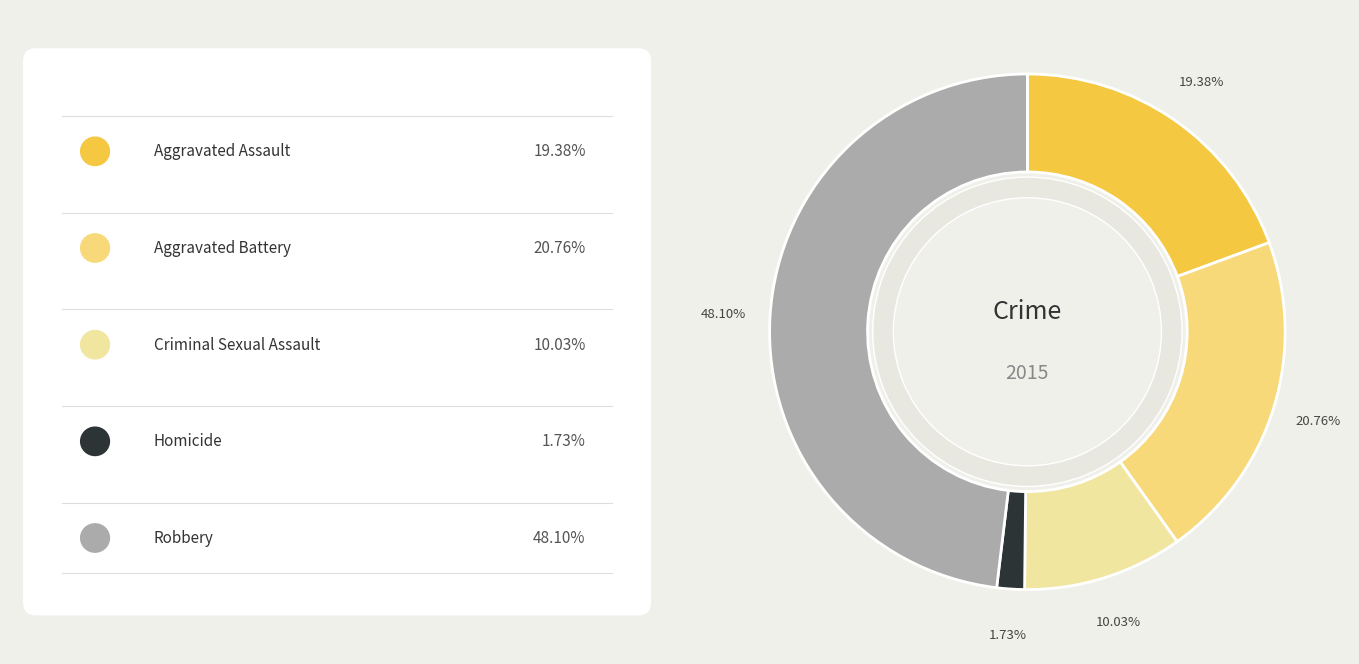

Combined, what portion of the pie is Aggravated Battery and Criminal Sexual Assault?

30.8%